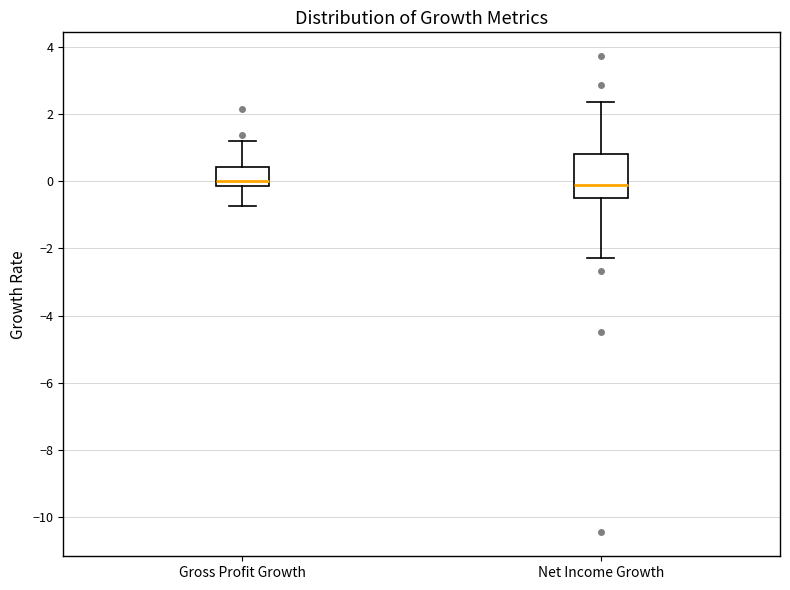

Reading left to right, transcribe this box plot: for each box, give where its median line is, the range the box spans, and where its two whiskers end, as read against the y-axis. The values are not printed on the chart, so give them approximately, as read against the axis.

Gross Profit Growth: median 0.0, box -0.2 to 0.4, whiskers -0.8 to 1.2
Net Income Growth: median -0.2, box -0.6 to 0.8, whiskers -2.2 to 2.4